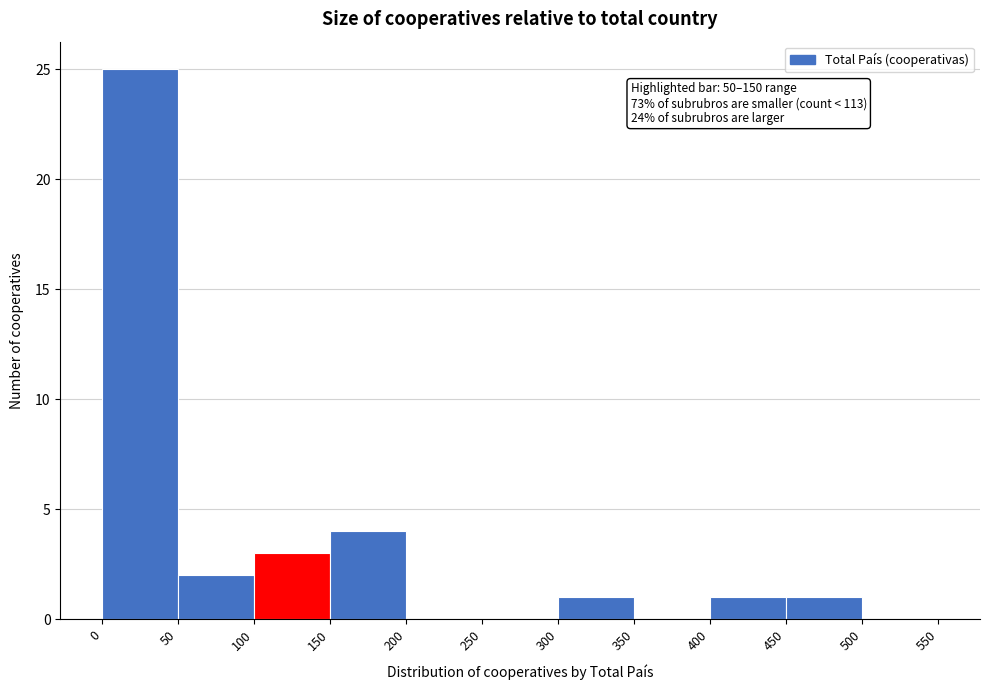

Over which range of the x-axis is the bar tallest?

0 to 50